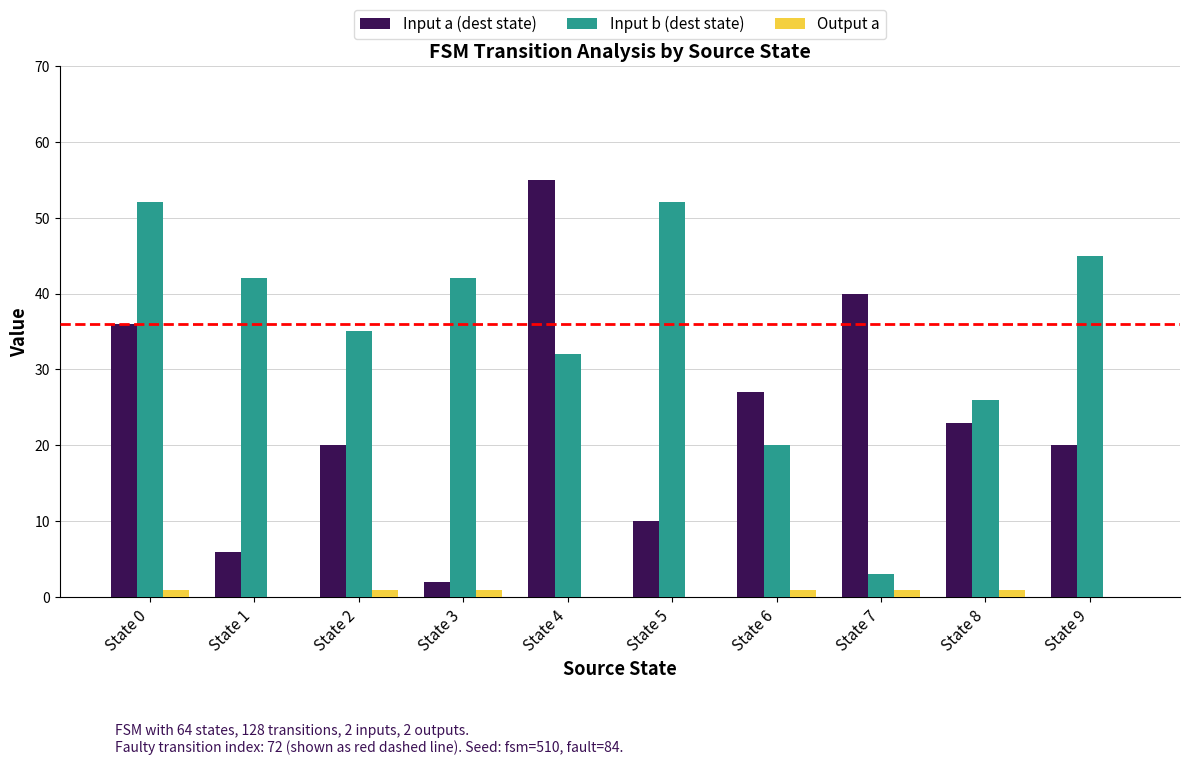

Which series changed the most between State 5 and State 7?

Input b (dest state)